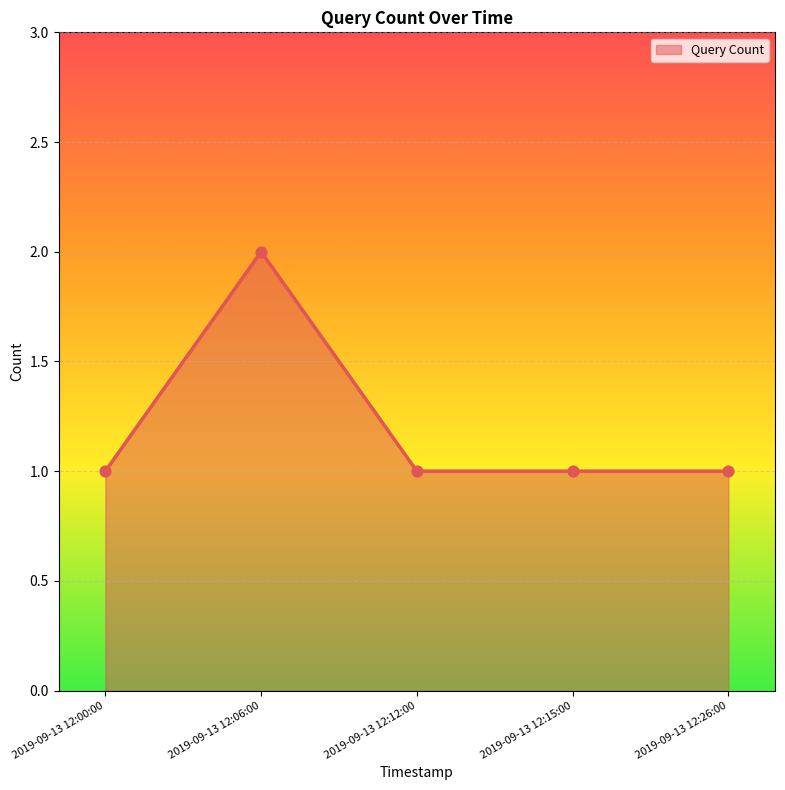

What is the change in value from 2019-09-13 12:00:00 to 2019-09-13 12:06:00?

+1